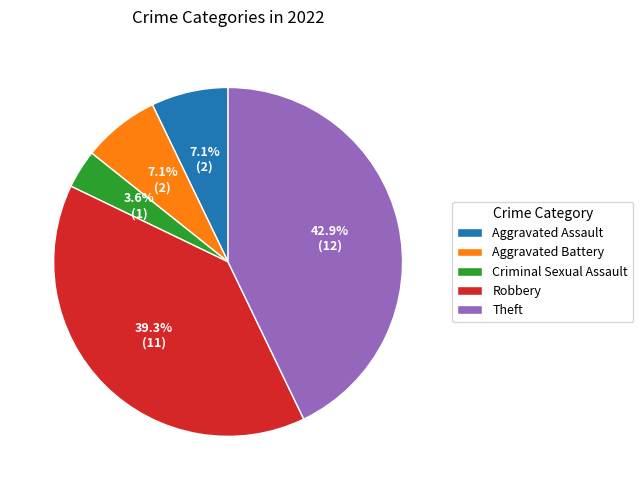

What is the ratio of the value at Theft to the value at Aggravated Assault?

6.0